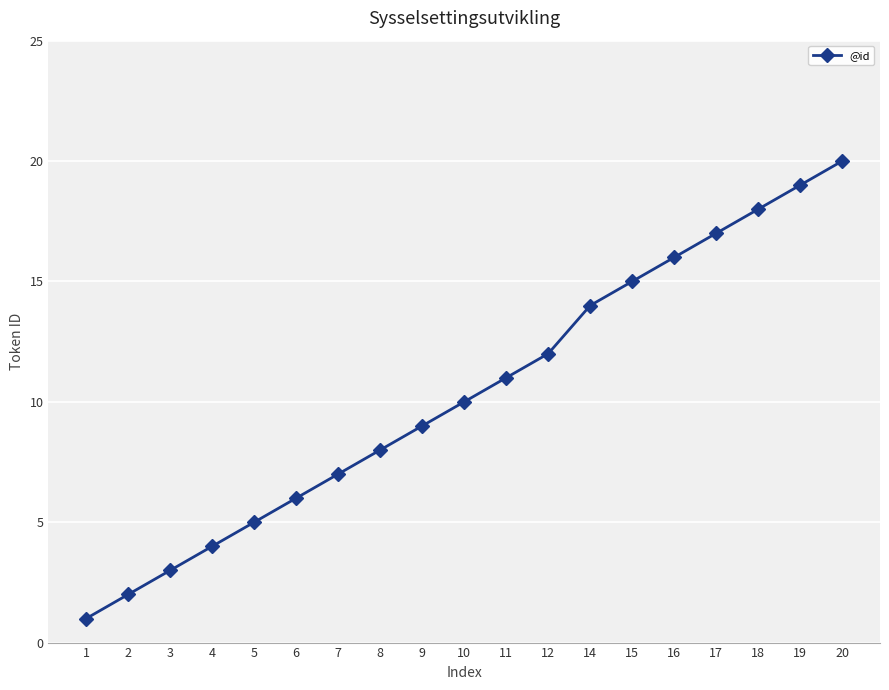

Reading right to left, transcribe all the data shown in this chart.

20	19	18	17	16	15	14	12	11	10	9	8	7	6	5	4	3	2	1